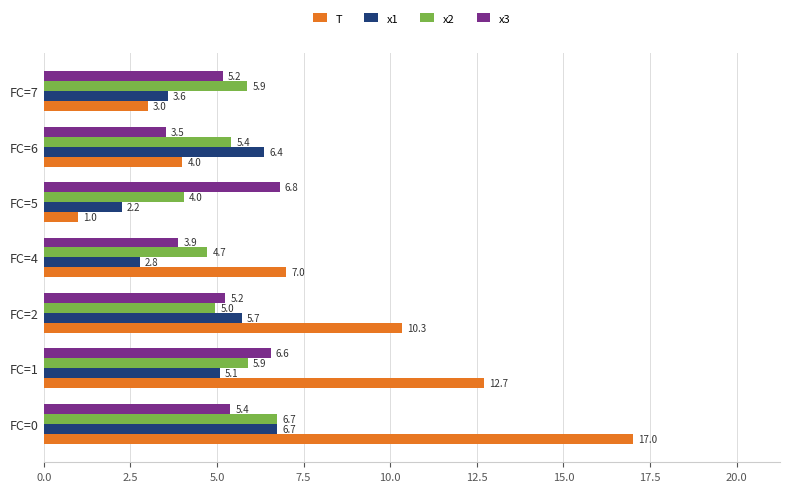

What is the average value of the x3 series?

5.2